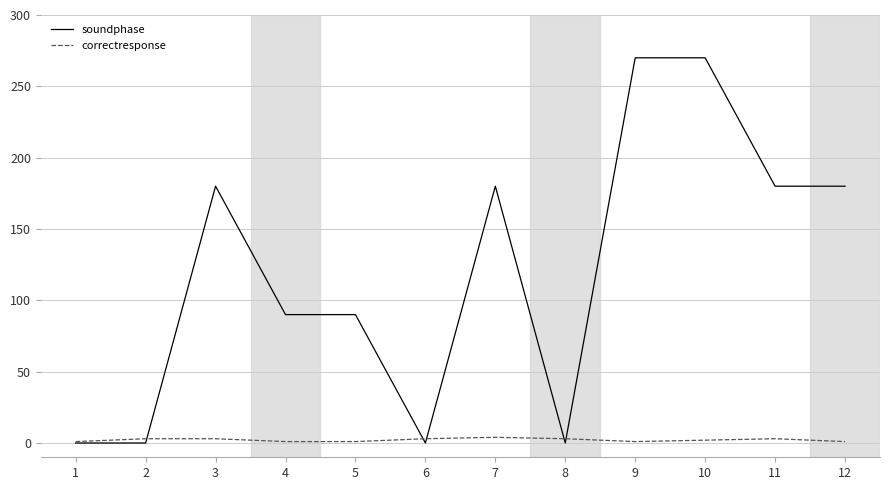

Which series has the largest range (max minus min)?

soundphase